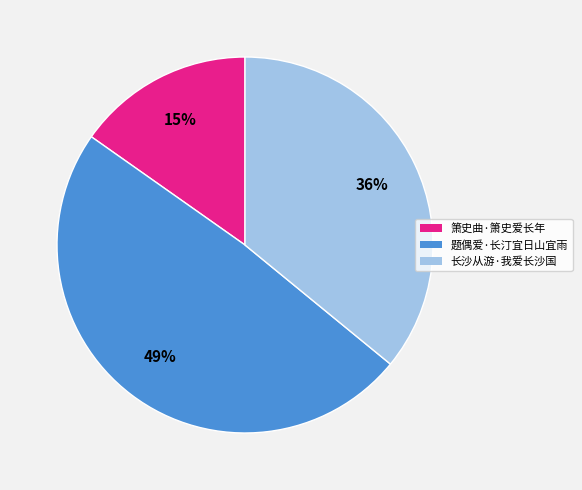

Which category has the biggest portion of the pie?

题偶爱·长汀宜日山宜雨